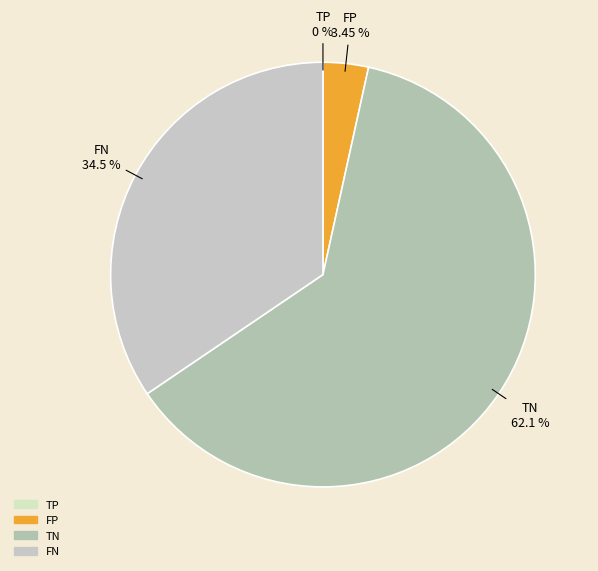

Which has a higher value, TN or FN?

TN